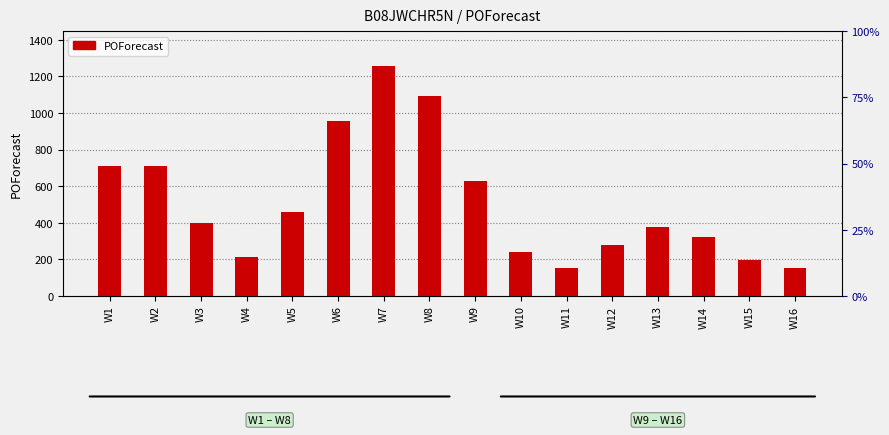

Rank the categories by value from lowest to highest.

W16, W11, W15, W4, W10, W12, W14, W13, W3, W5, W9, W2, W1, W6, W8, W7